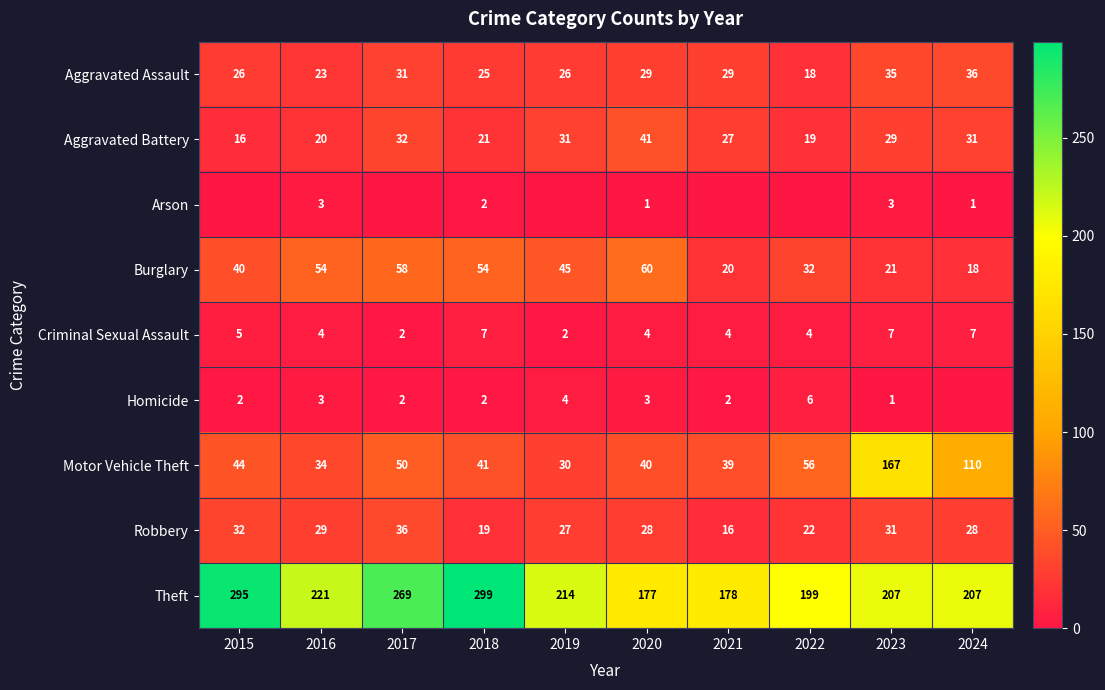

Is the value of Aggravated Assault at 2021 greater than the value of Arson at 2016?

Yes